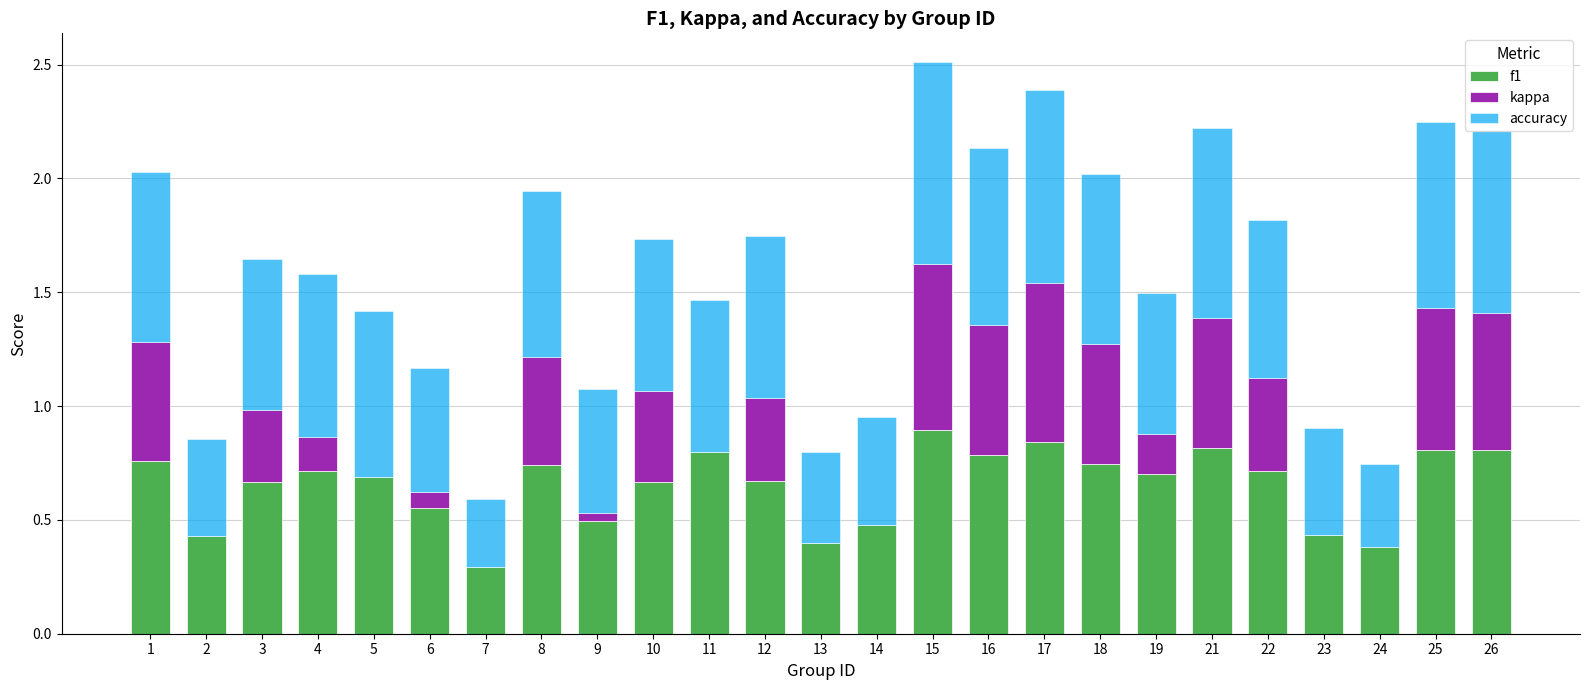

Is it true that f1 equals 0.7 at 18?

True